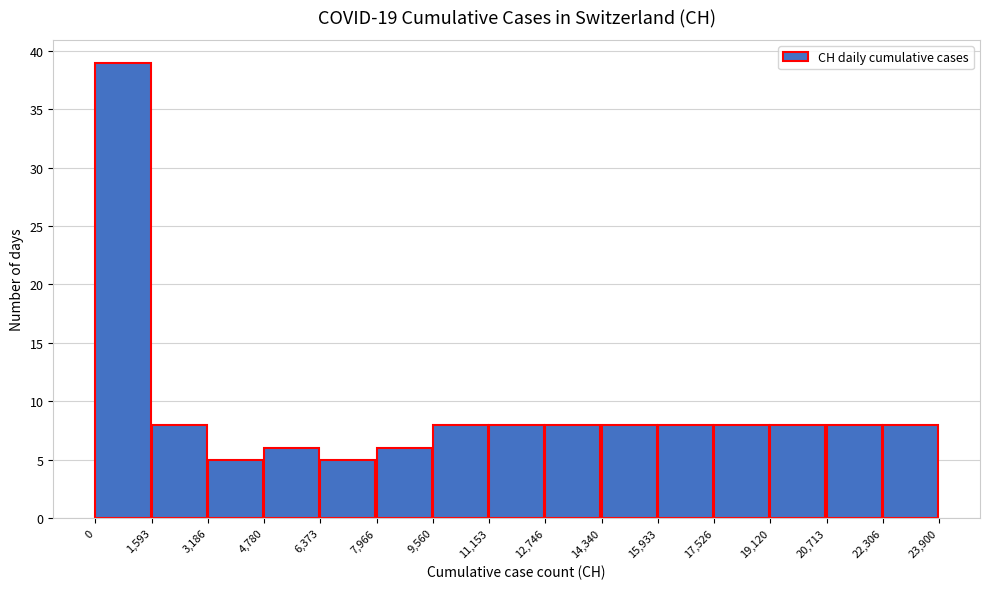

Reading left to right, list every bar in this chart as the range it spans on the x-axis followed by its height. The values are not printed on the chart, so give them approximately, as read against the axis.

0 to 1,593: 39
1,593 to 3,186: 8
3,186 to 4,780: 5
4,780 to 6,373: 6
6,373 to 7,966: 5
7,966 to 9,560: 6
9,560 to 11,153: 8
11,153 to 12,746: 8
12,746 to 14,340: 8
14,340 to 15,933: 8
15,933 to 17,526: 8
17,526 to 19,120: 8
19,120 to 20,713: 8
20,713 to 22,306: 8
22,306 to 23,900: 8